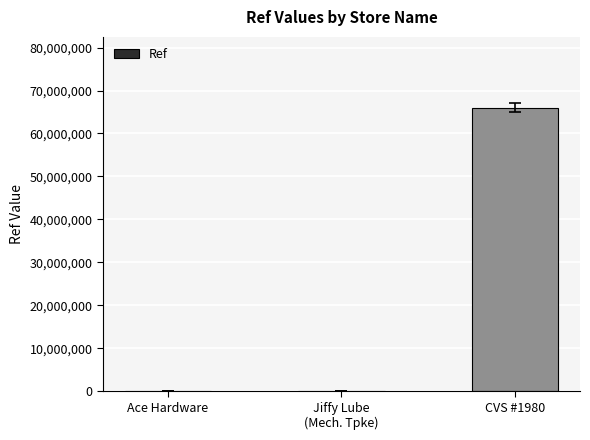

At which category does the chart reach its peak across all series?

CVS #1980